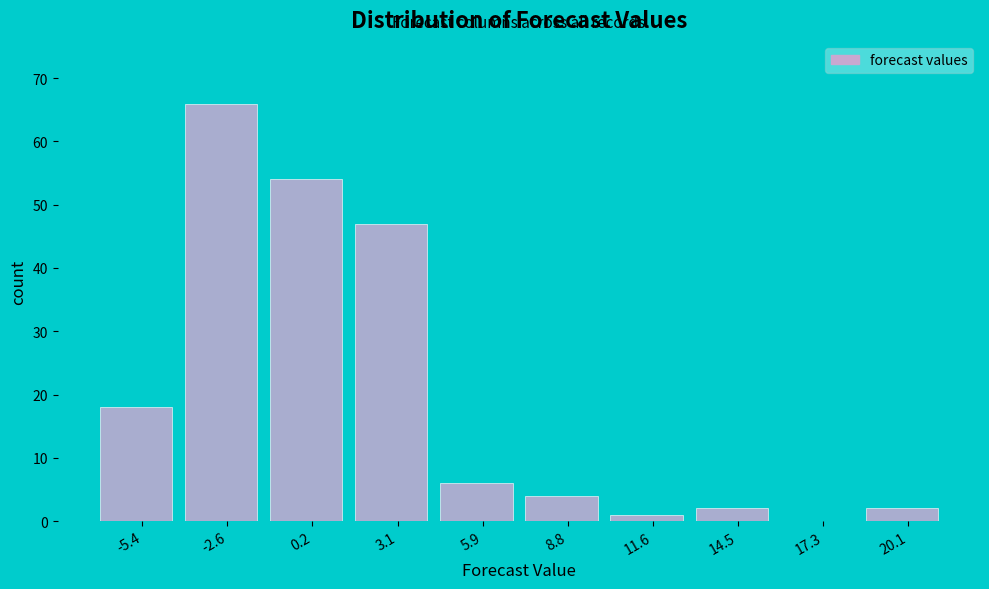

Reading left to right, transcribe this chart: for each bar, give the range it covers on the x-axis and its height. Neither the bar edges nor the heights are printed on the chart, so give them approximately, as read against the axes.

-7.0 to -4.0: 18
-4.0 to -1.0: 66
-1.0 to 1.5: 54
1.5 to 4.5: 47
4.5 to 7.5: 6
7.5 to 10.0: 4
10.0 to 13.0: 1
13.0 to 16.0: 2
16.0 to 18.5: 0
18.5 to 21.5: 2